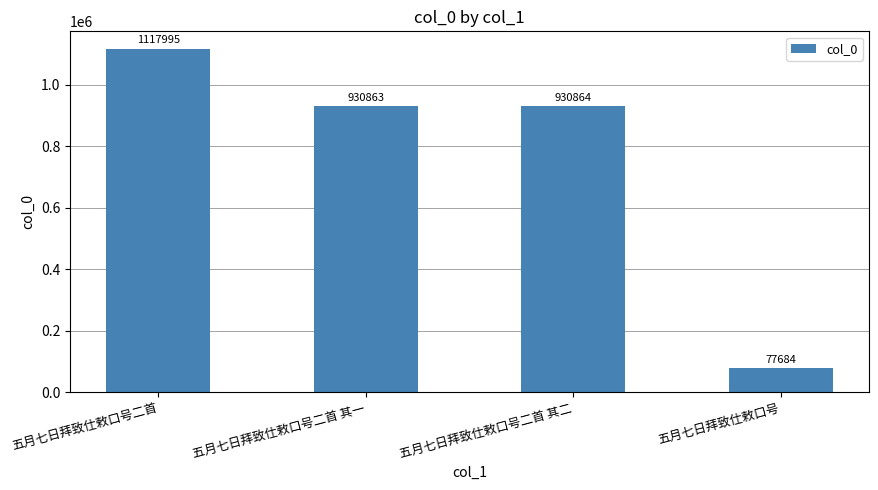

How many data points are less than 930864?

2